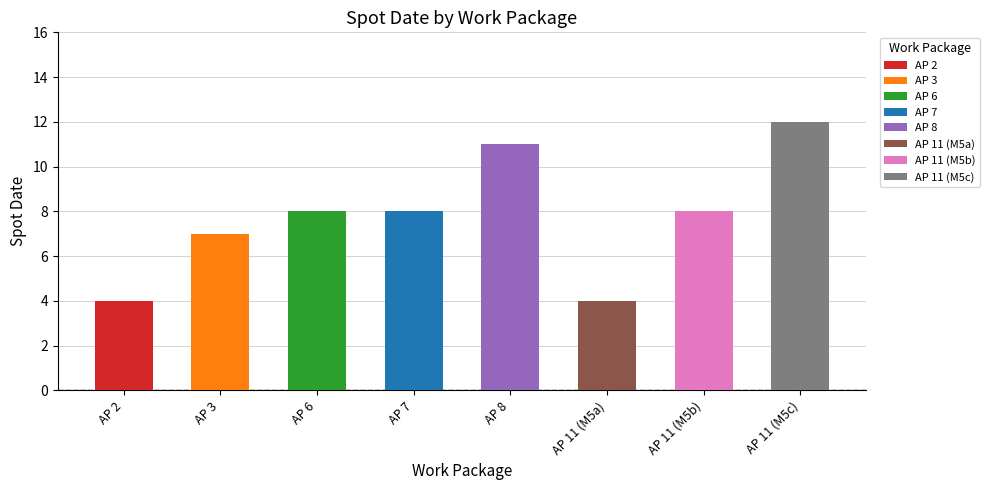

What is the change in value from AP 6 to AP 11 (M5a)?

-4